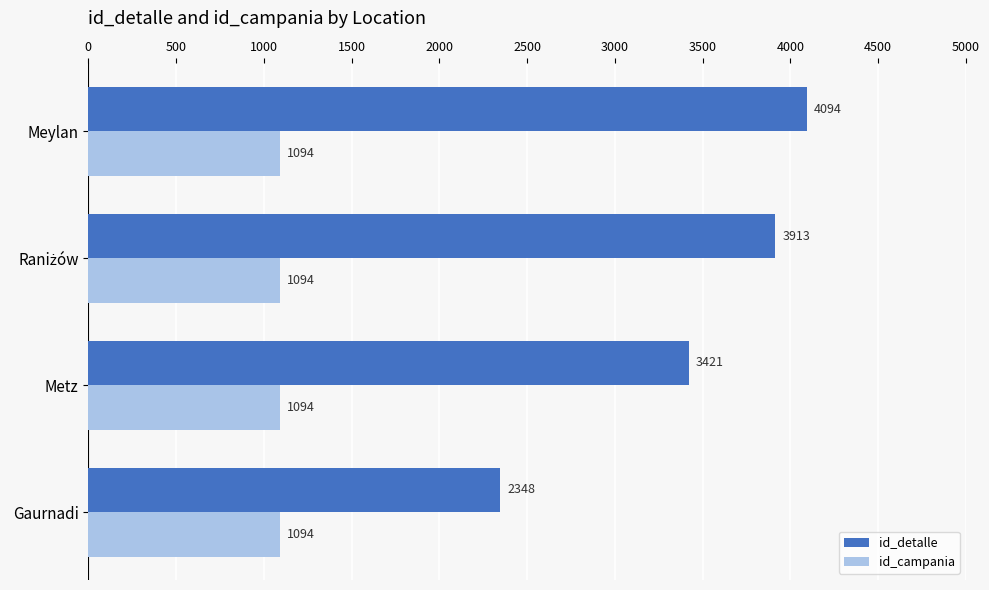

Is the value of id_campania at Meylan greater than the value of id_detalle at Gaurnadi?

No